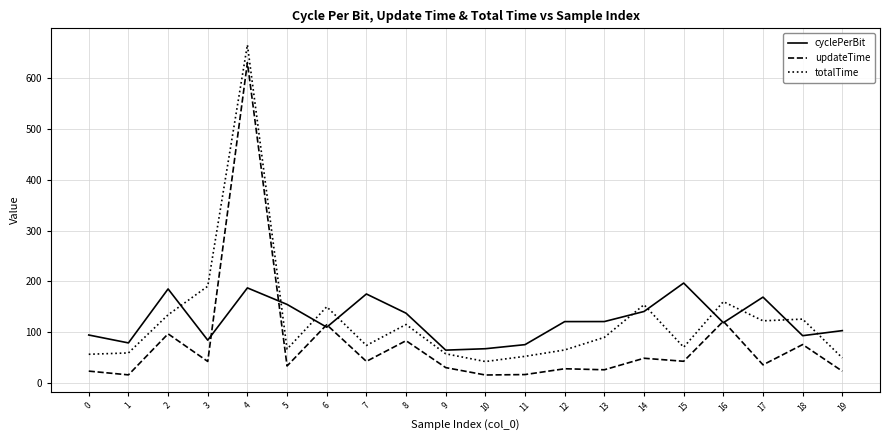

After their last crossing, which series has the higher values: cyclePerBit or updateTime?

cyclePerBit